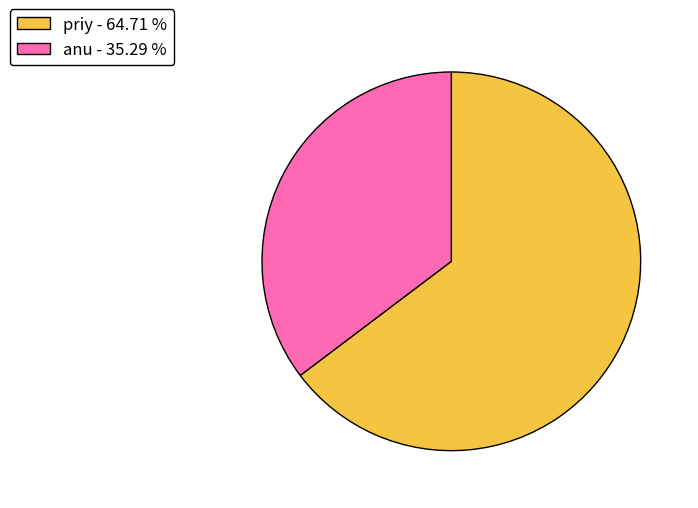

Which has a higher value, anu - 35.29 % or priy - 64.71 %?

priy - 64.71 %